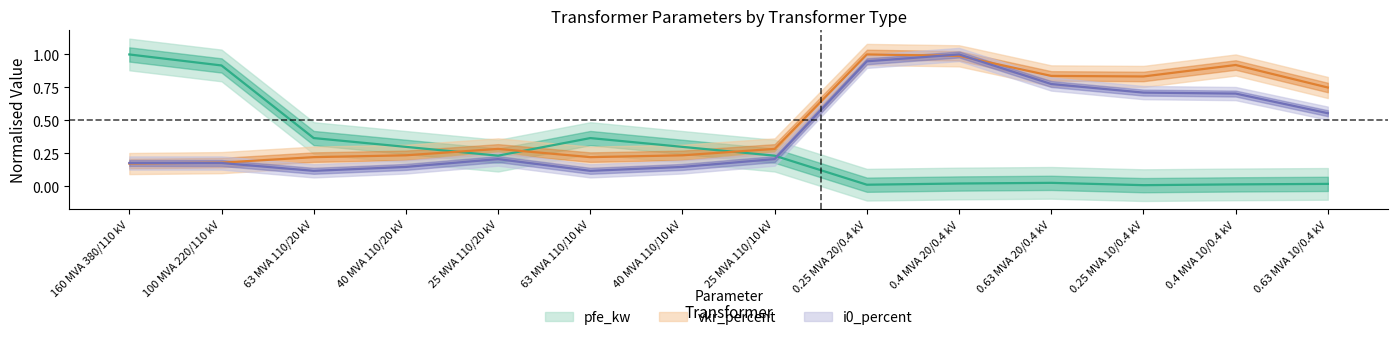

Is the value of vkr_percent at 63 MVA 110/10 kV greater than the value of pfe_kw at 40 MVA 110/20 kV?

No